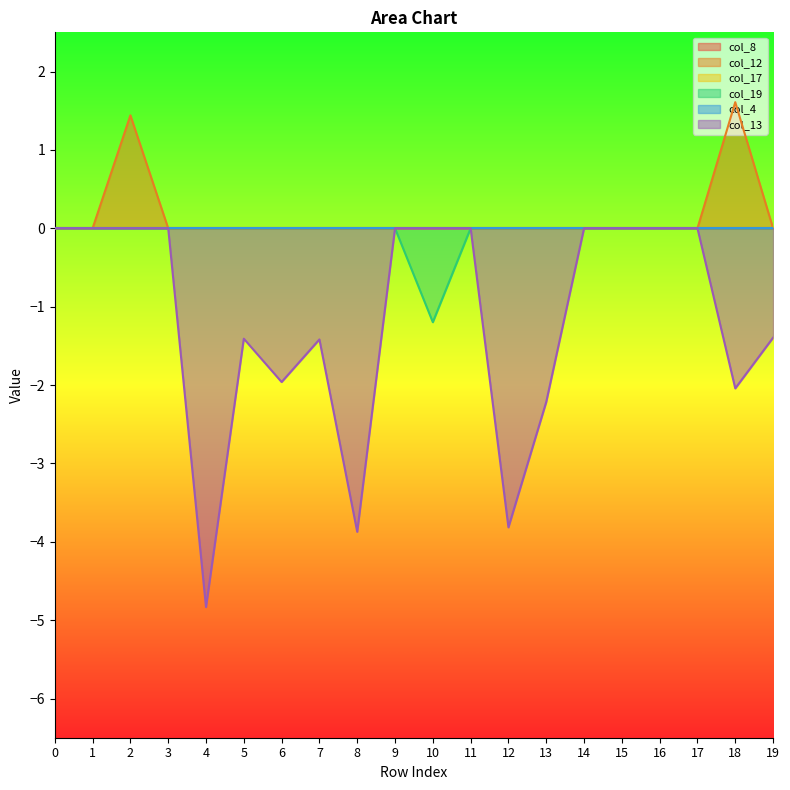

List the labels in order of col_13 value, smallest first.

4, 8, 12, 13, 18, 6, 7, 5, 19, 0, 1, 2, 3, 9, 10, 11, 14, 15, 16, 17